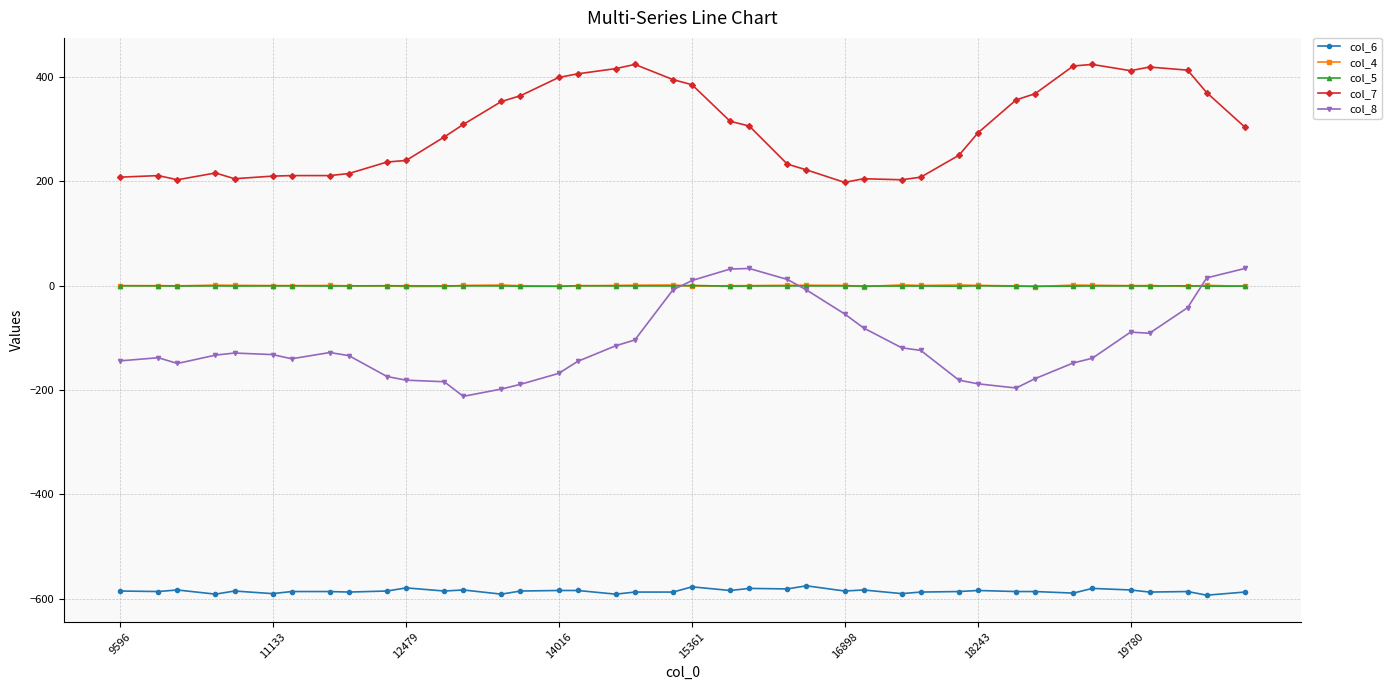

True or false: col_7 and col_4 intersect in this chart.

False